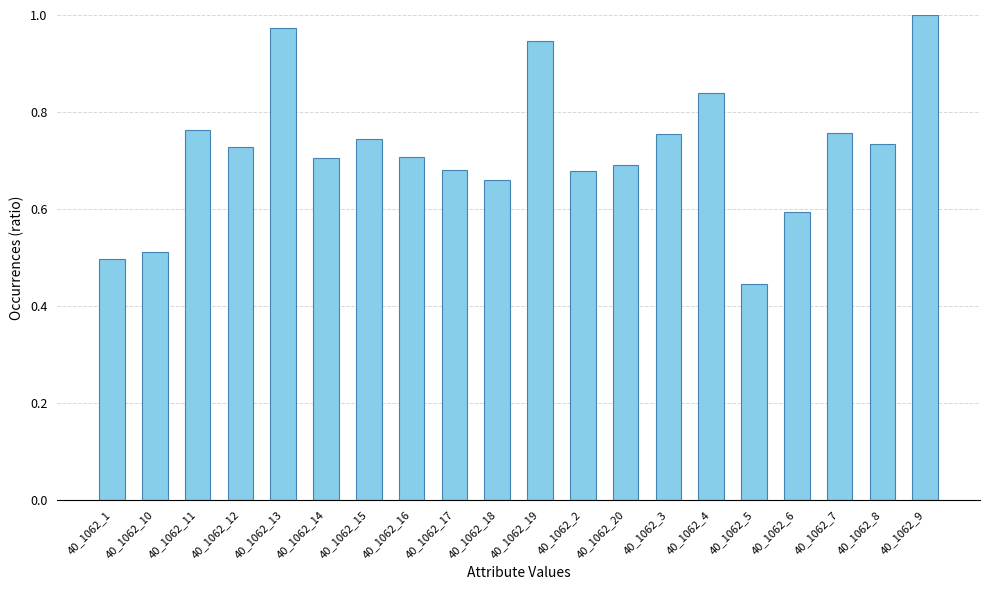

The value at 40_1062_8 is 0.7. True or false?

True